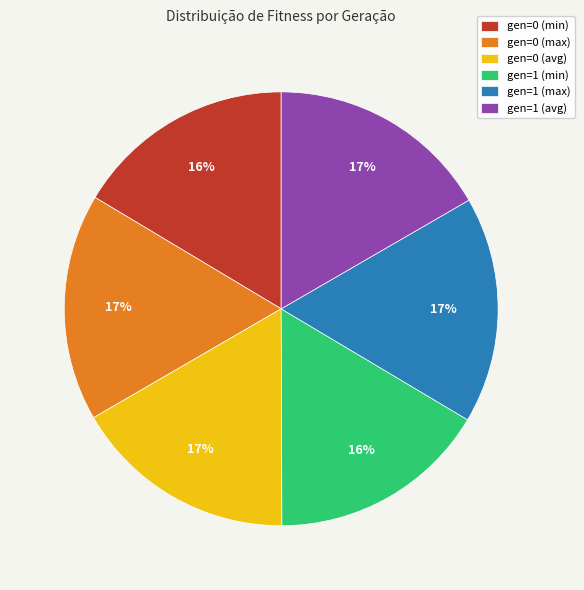

Is the sum of gen=0 (min) and gen=1 (min) greater than half?

No